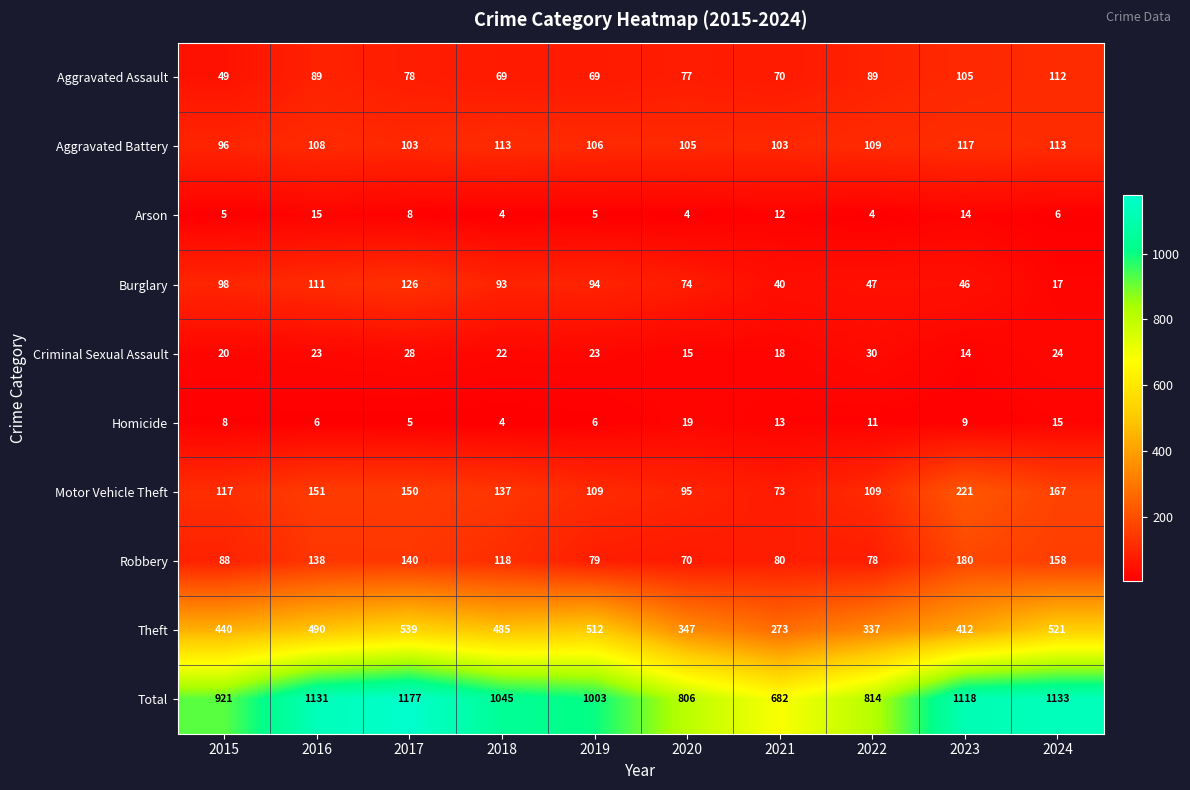

Rank the series at 2024 from highest to lowest value.

Total, Theft, Motor Vehicle Theft, Robbery, Aggravated Battery, Aggravated Assault, Criminal Sexual Assault, Burglary, Homicide, Arson